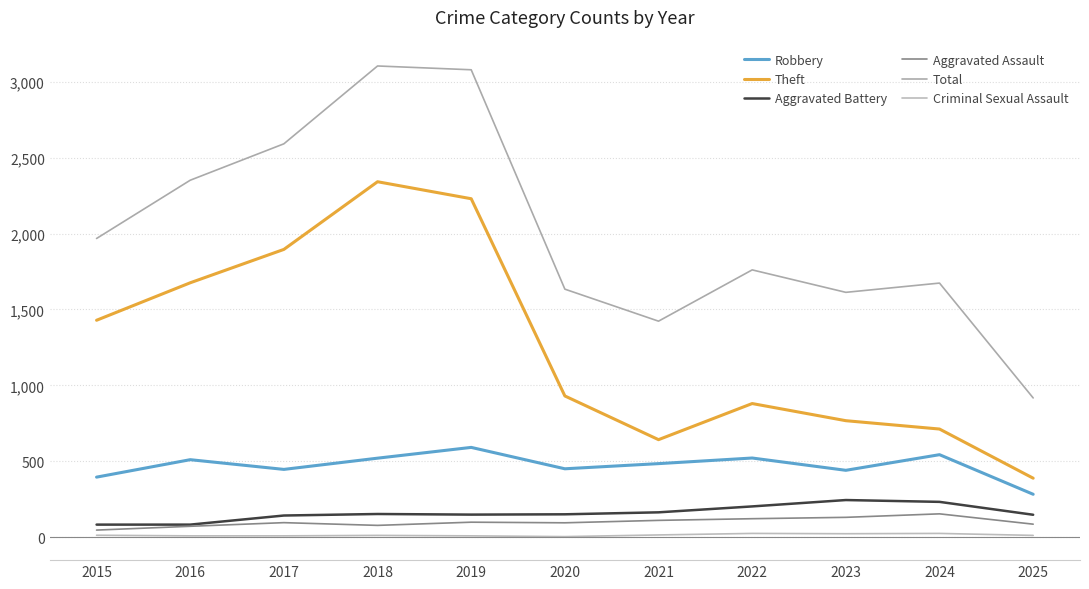

How many values in the Aggravated Assault series are below 95?

5